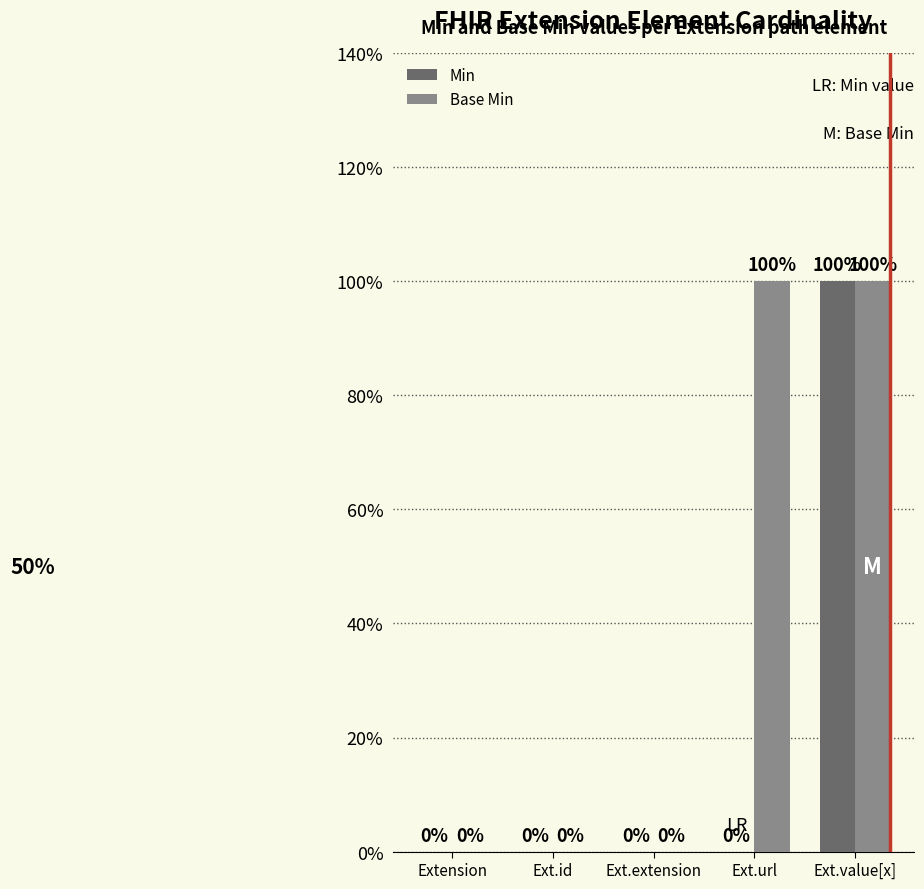

What are all the series names shown in the legend?

Min, Base Min